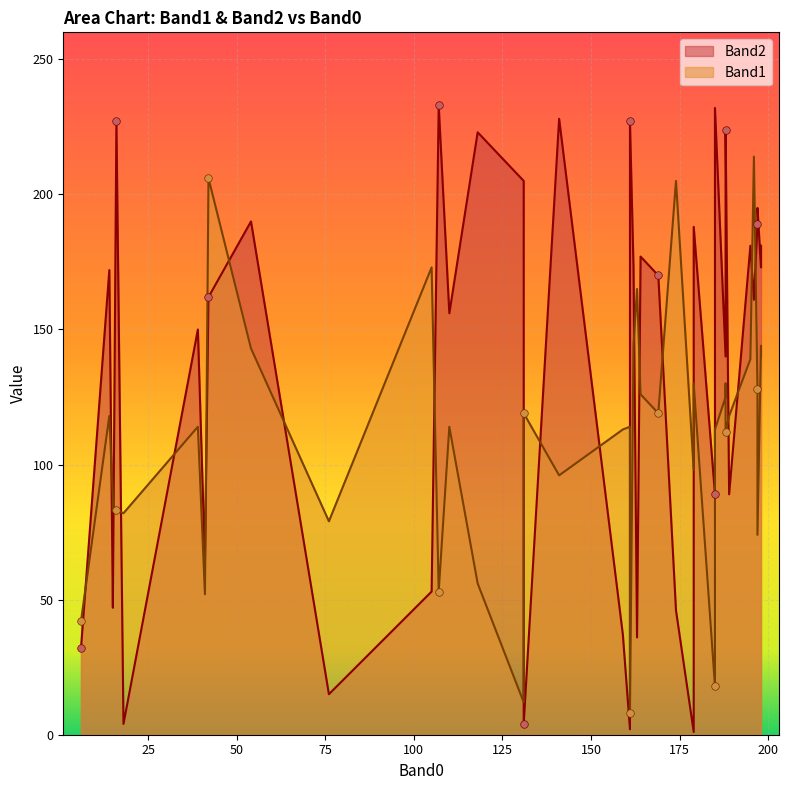

What are all the series names shown in the legend?

Band2, Band1